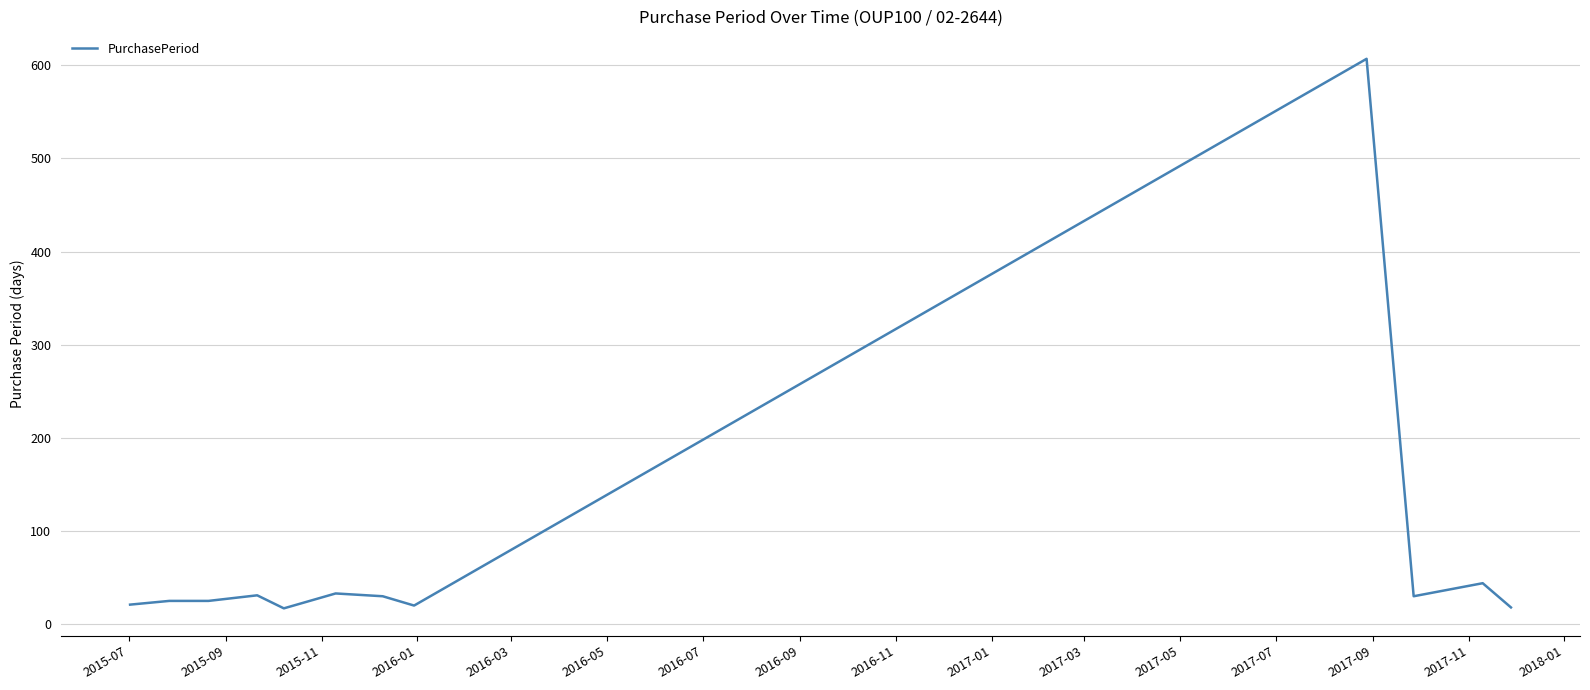

What is the sum of all values?

901